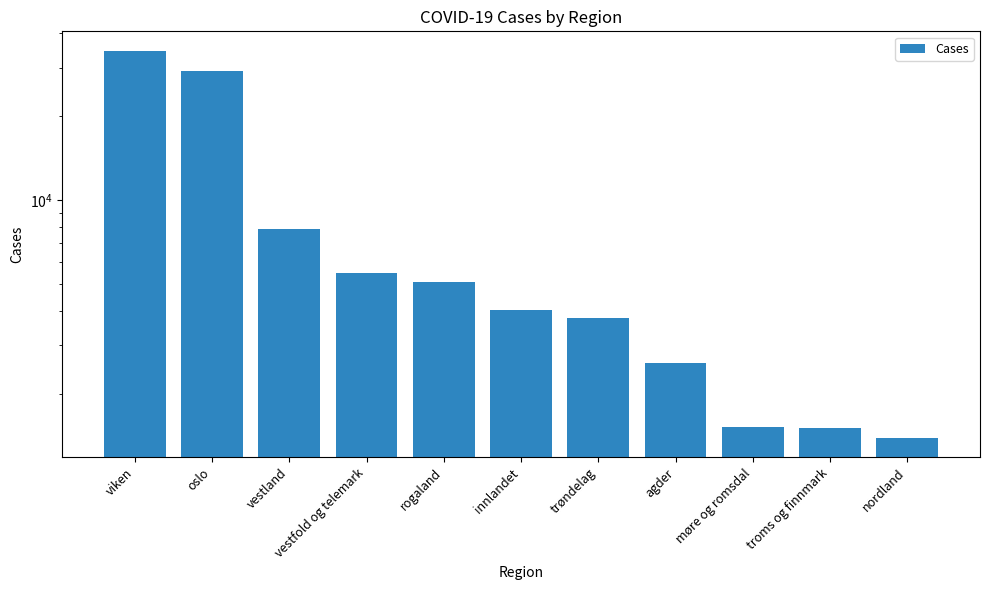

Reading right to left, what are all the values shown in this chart?

1395	1513	1521	2604	3756	4036	5064	5456	7898	29231	34493